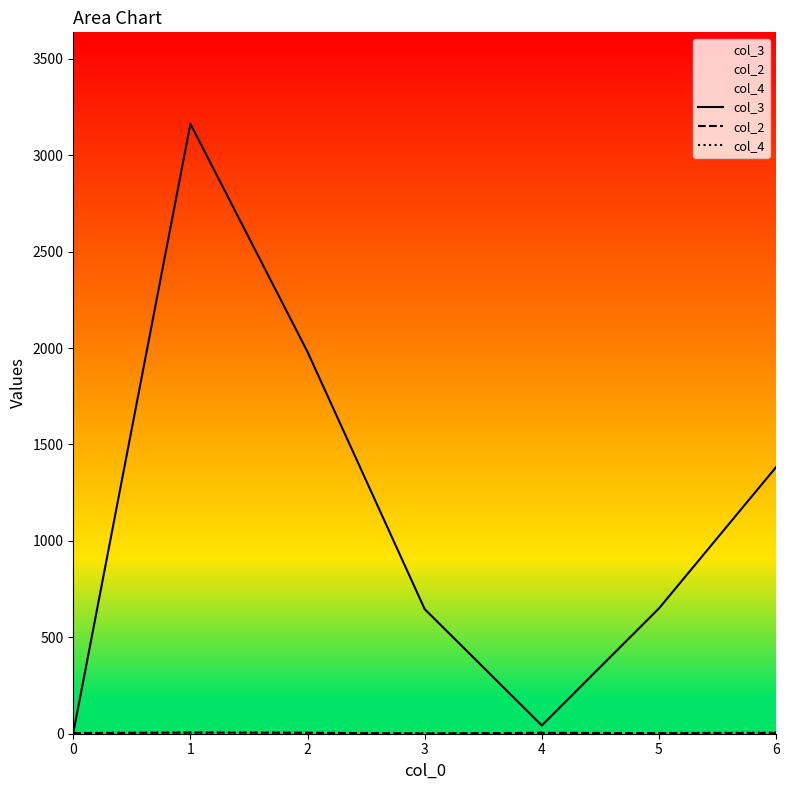

What is the minimum value shown in the chart?

1